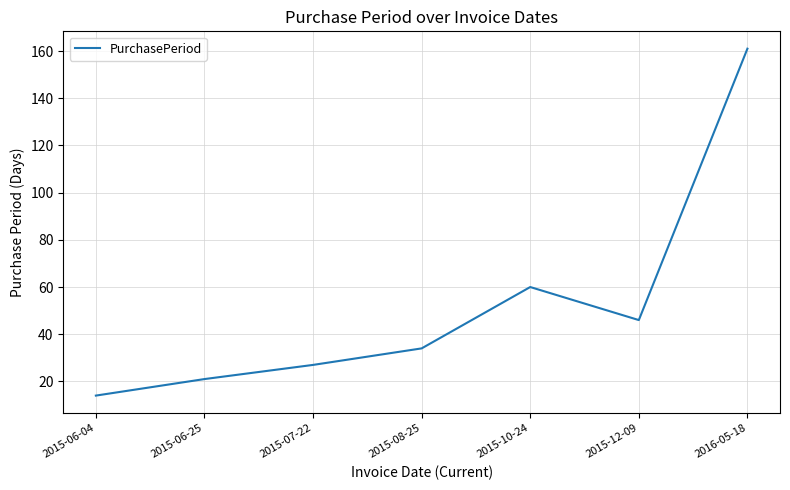

How many distinct data groups are displayed?

1